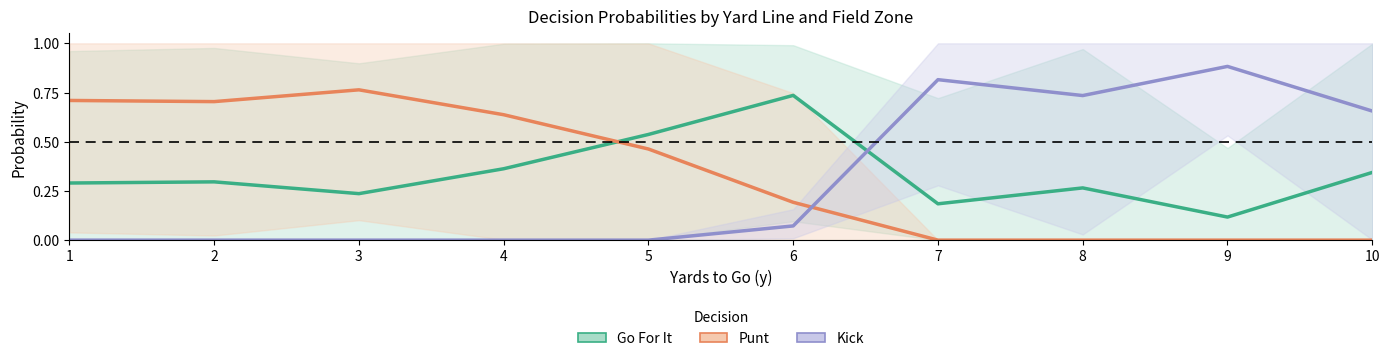

What is the sum of all Go For It values?

3.4